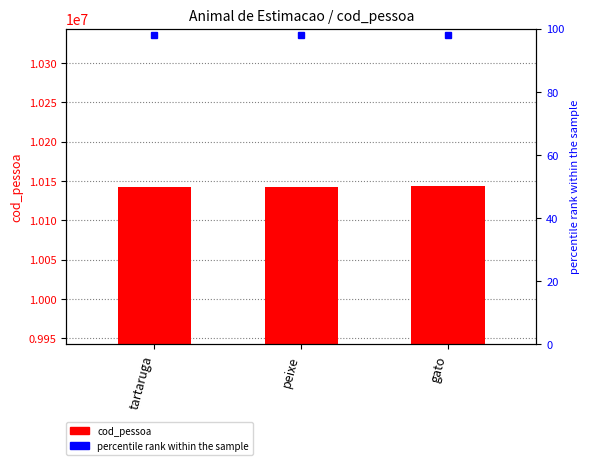

How many data points does each series have?

3